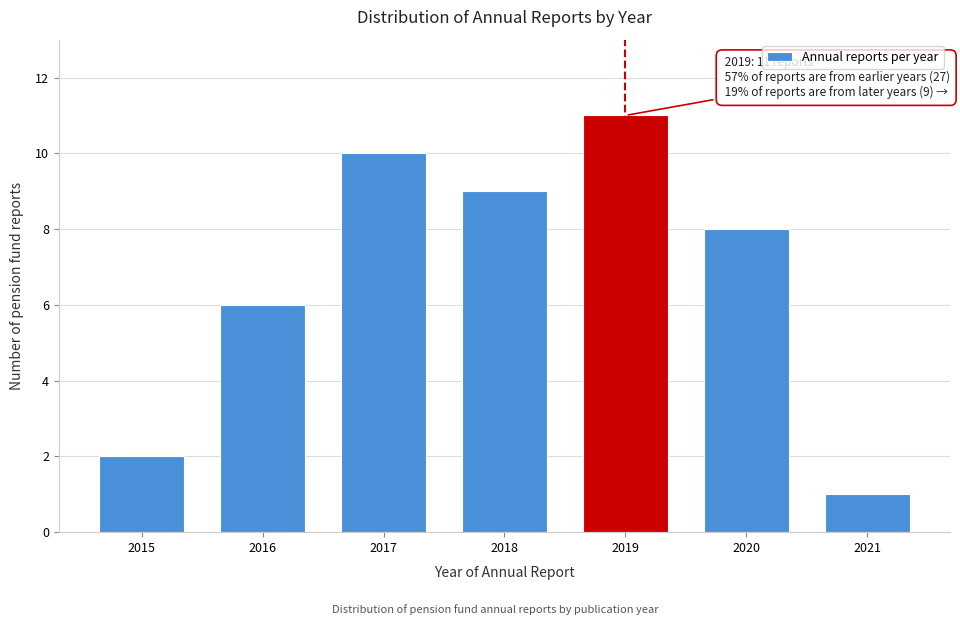

Reading left to right, transcribe all the data shown in this chart.

2	6	10	9	11	8	1